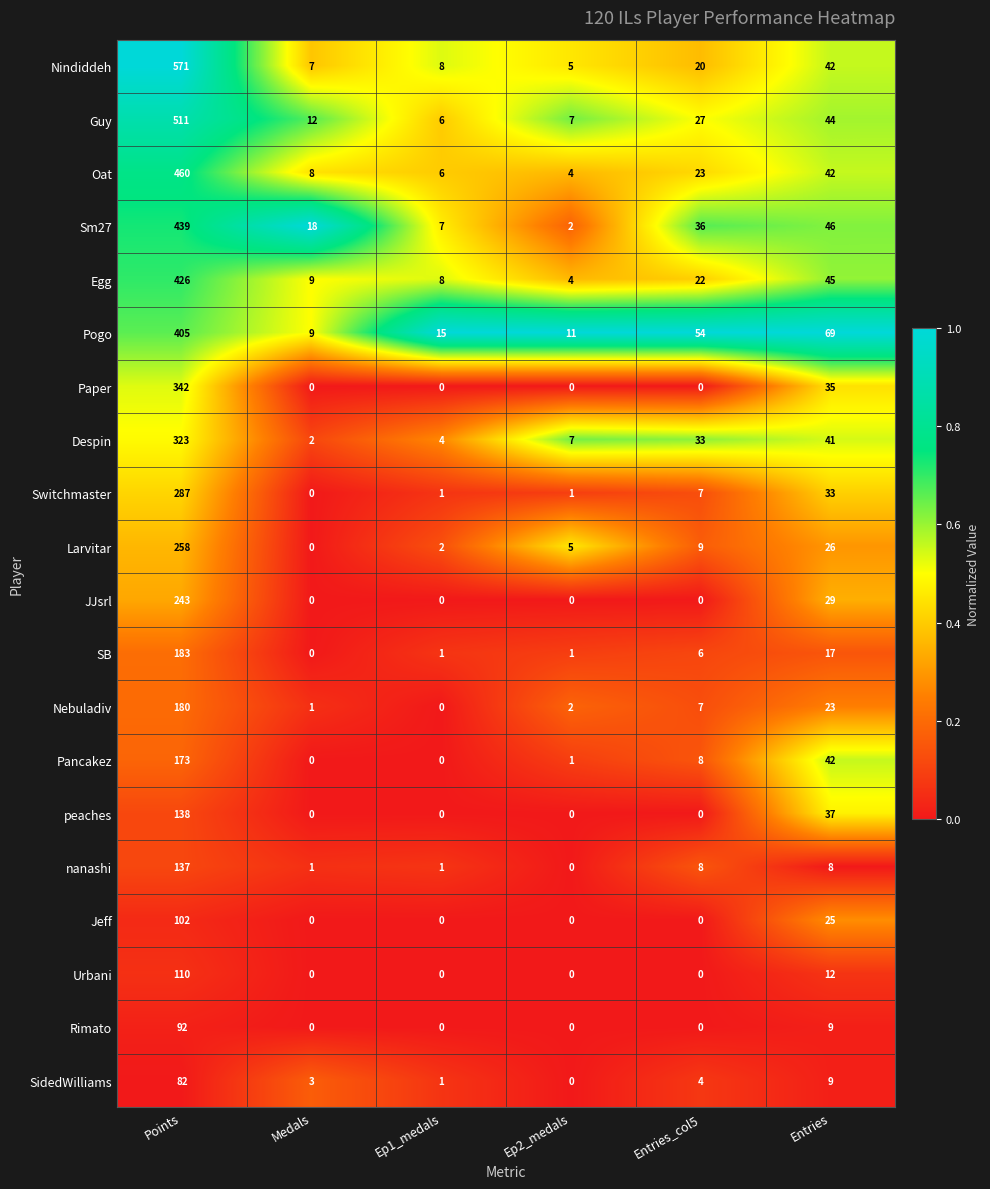

True or false: Oat has a value of 42 at Entries.

True